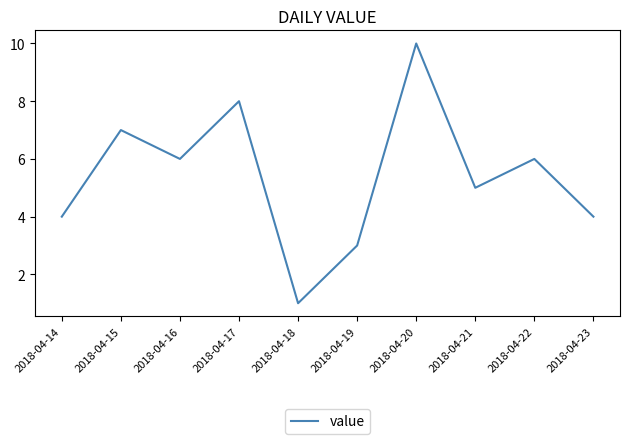

Where is the data nearest to the value 5?

2018-04-21